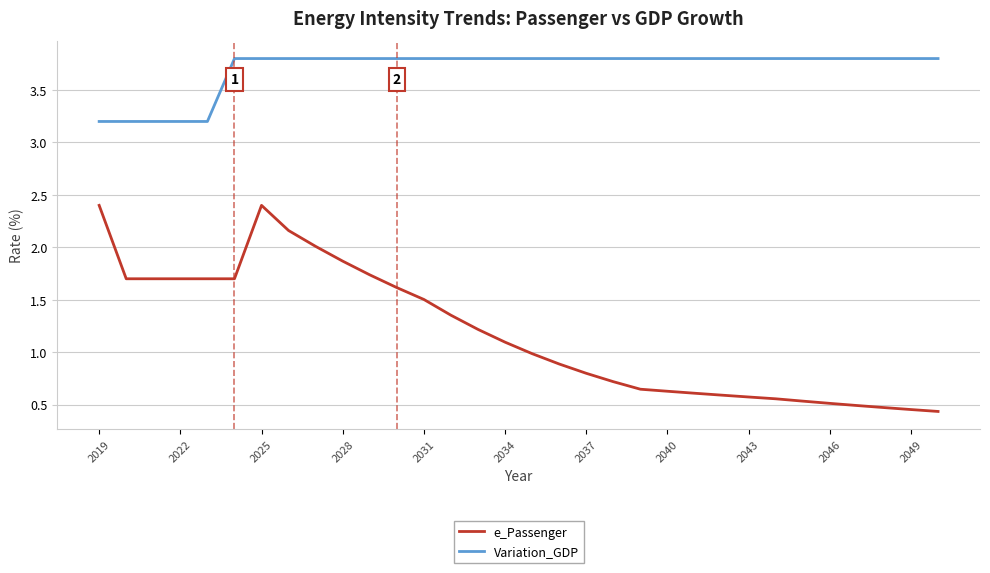

Which series has the largest range (max minus min)?

e_Passenger